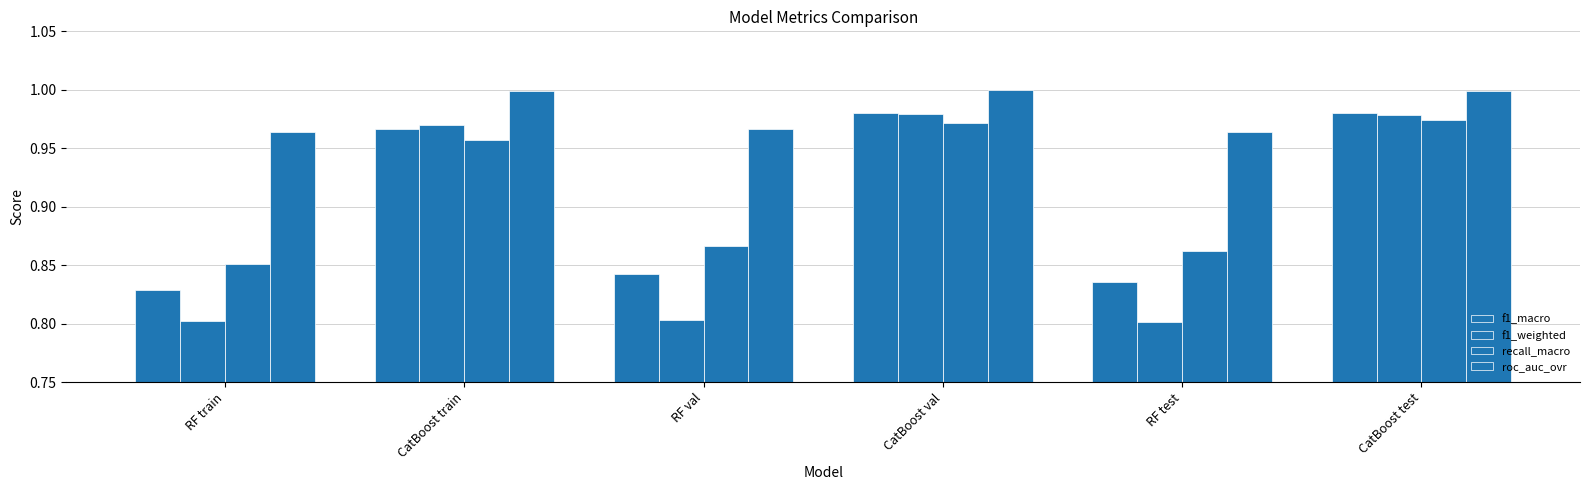

Which series has the largest total across all categories?

roc_auc_ovr